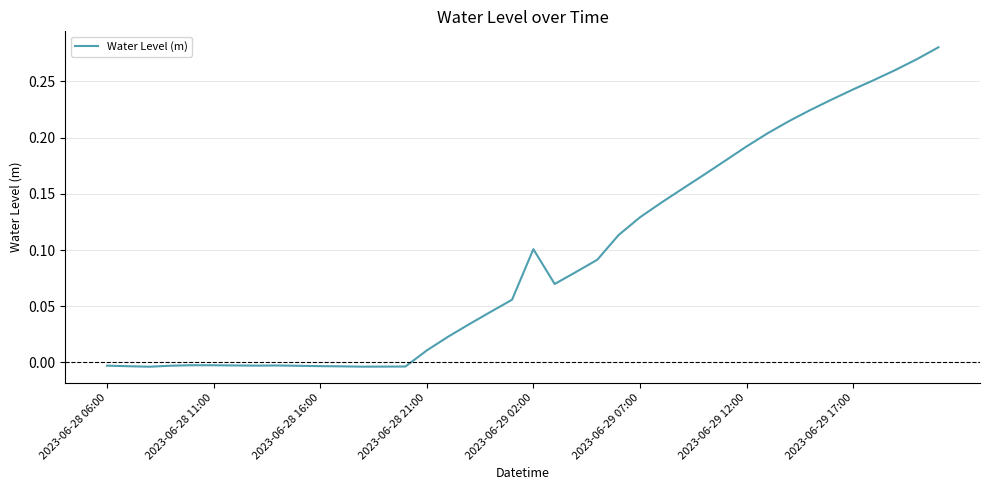

What is the difference between the second highest and minimum values?

0.3